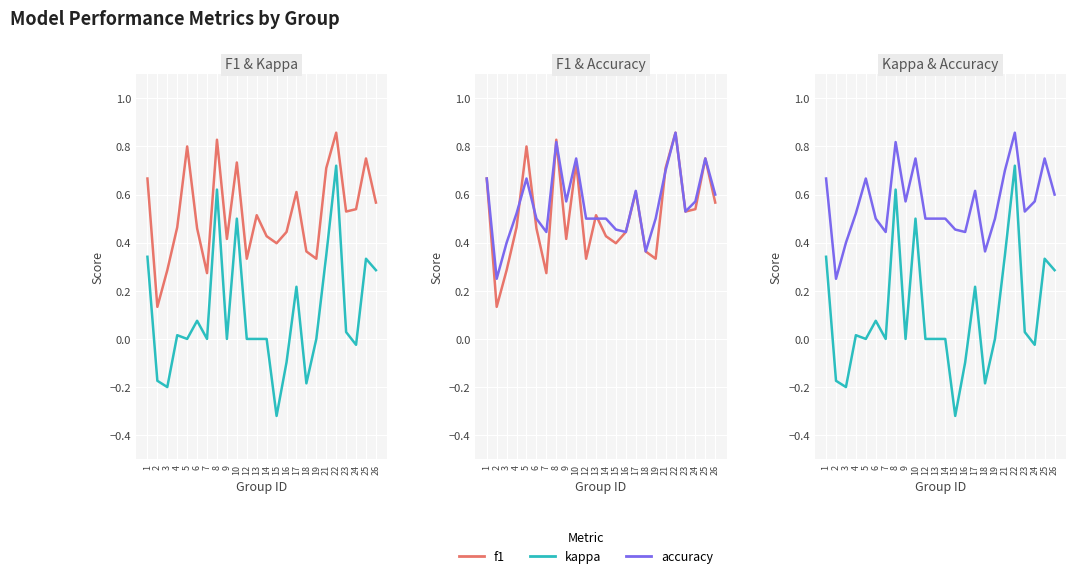

How many categories are shown in the chart?

24